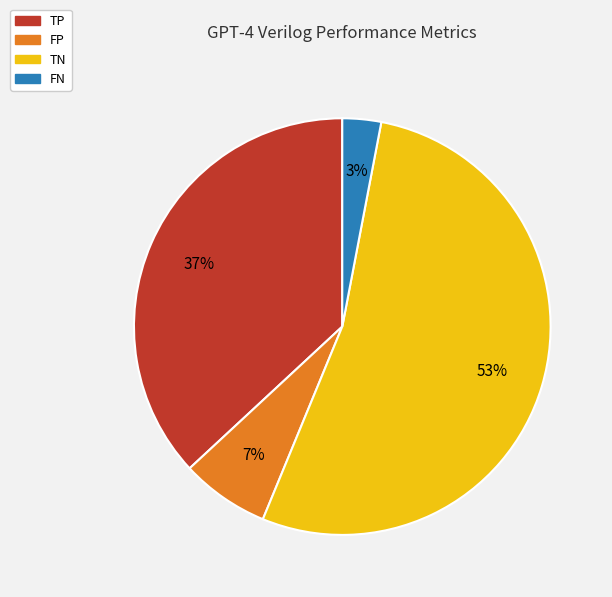

Rank the categories by value from lowest to highest.

FN, FP, TP, TN